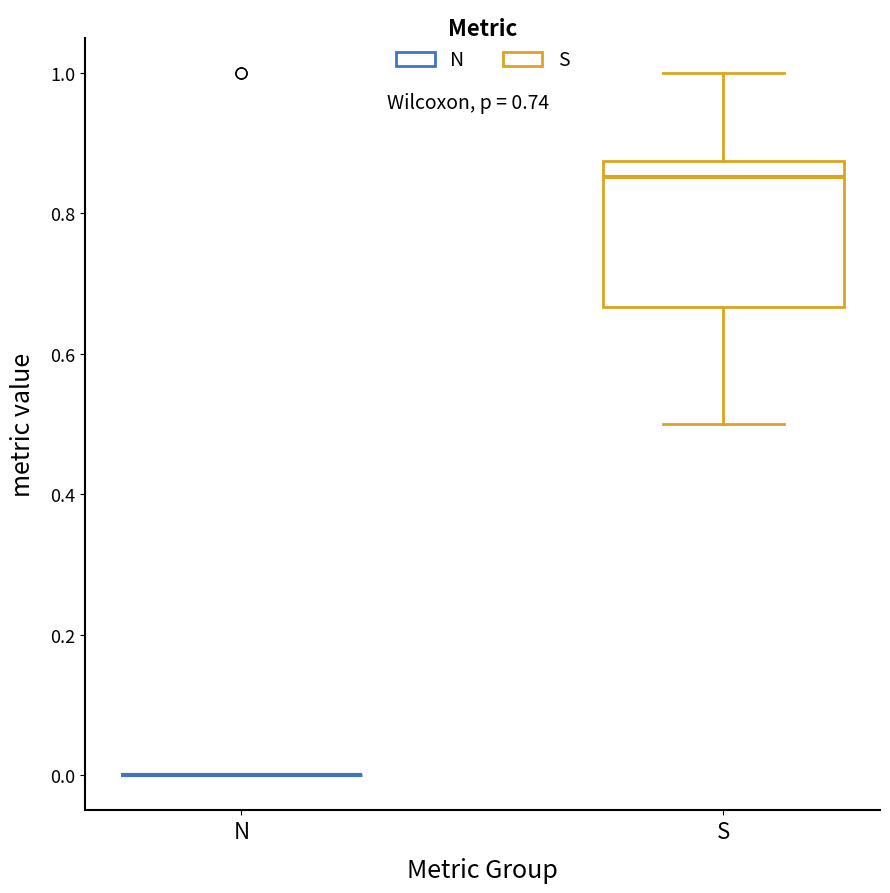

Reading left to right, transcribe this box plot: for each box, give where its median line is, the range the box spans, and where its two whiskers end, as read against the y-axis. The values are not printed on the chart, so give them approximately, as read against the axis.

N: box collapsed to a line at 0.00, whiskers 0.00 to 0.00
S: median 0.86, box 0.66 to 0.88, whiskers 0.50 to 1.00